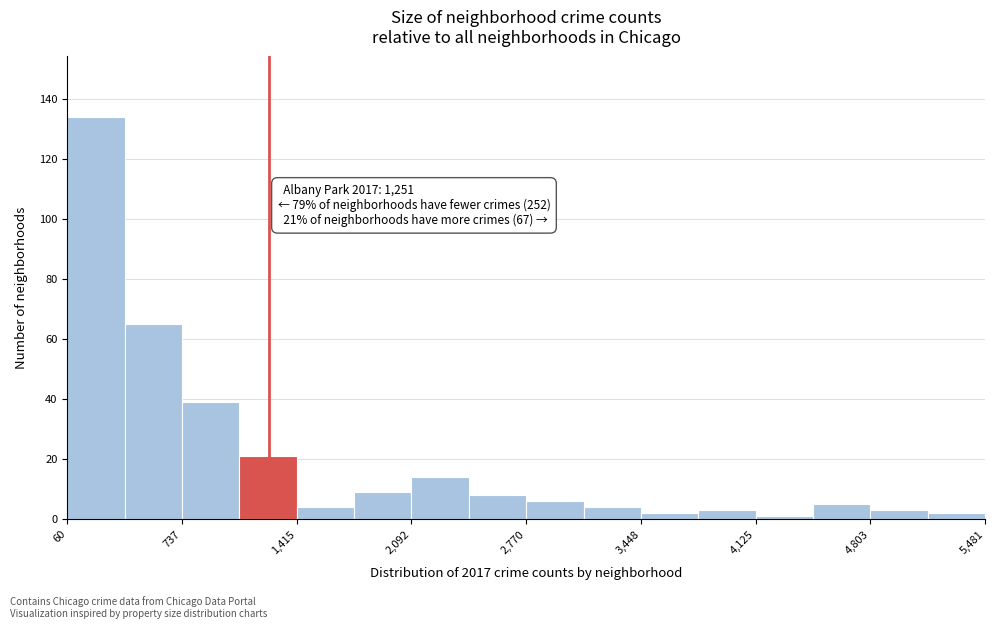

Read against the x-axis, roughly where is the centre of the tallest bar?

200